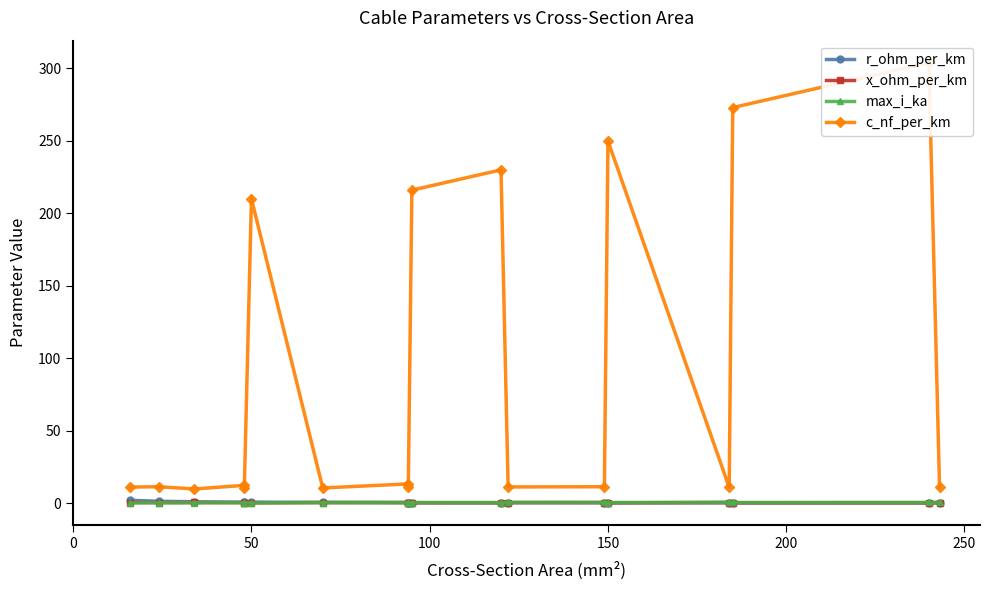

What is the difference between the maximum and second lowest values in the r_ohm_per_km series?

1.8